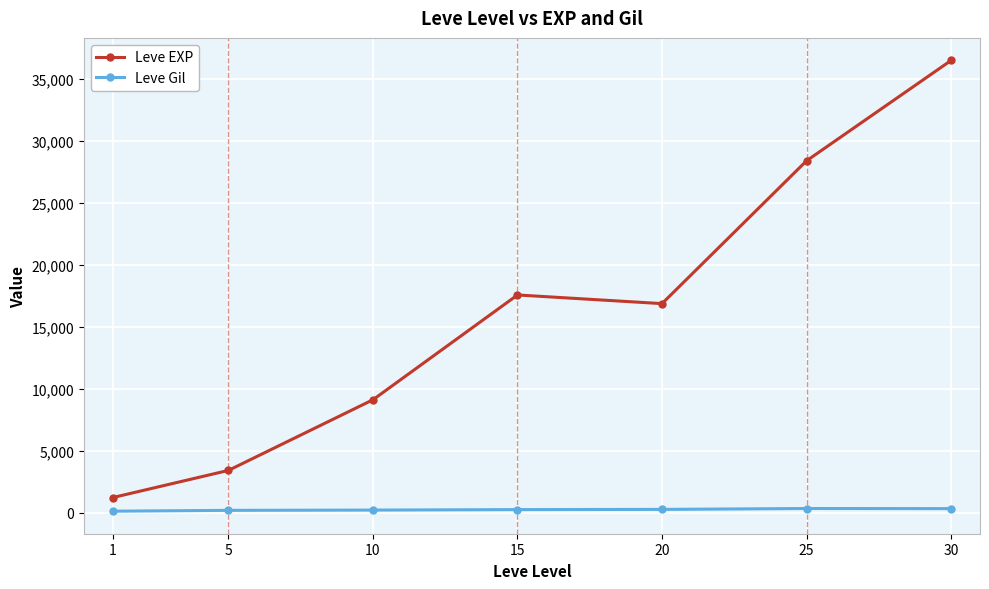

Is it true that Leve Gil equals 320.8 at 30?

True